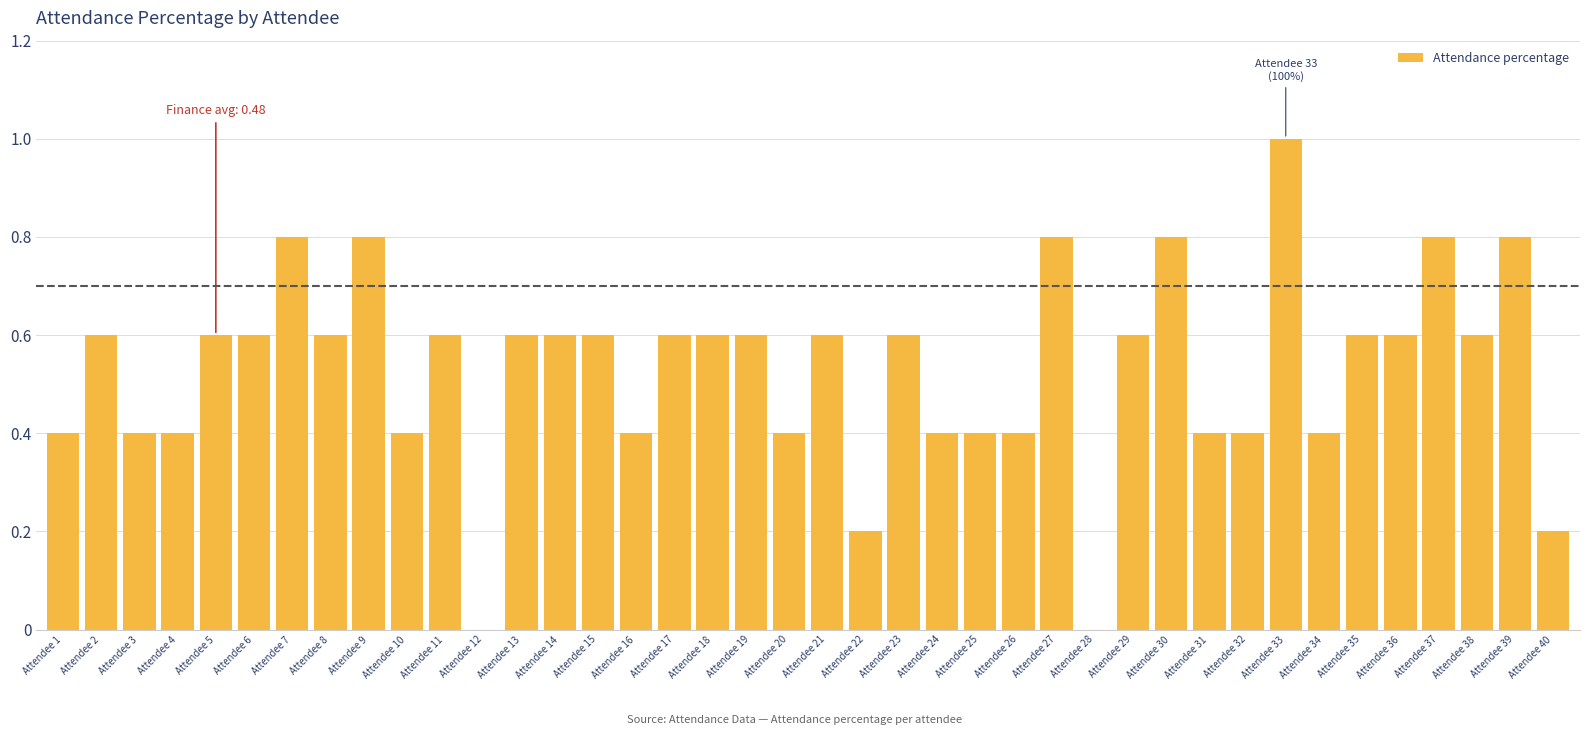

What is the change in value from Attendee 25 to Attendee 40?

-0.2